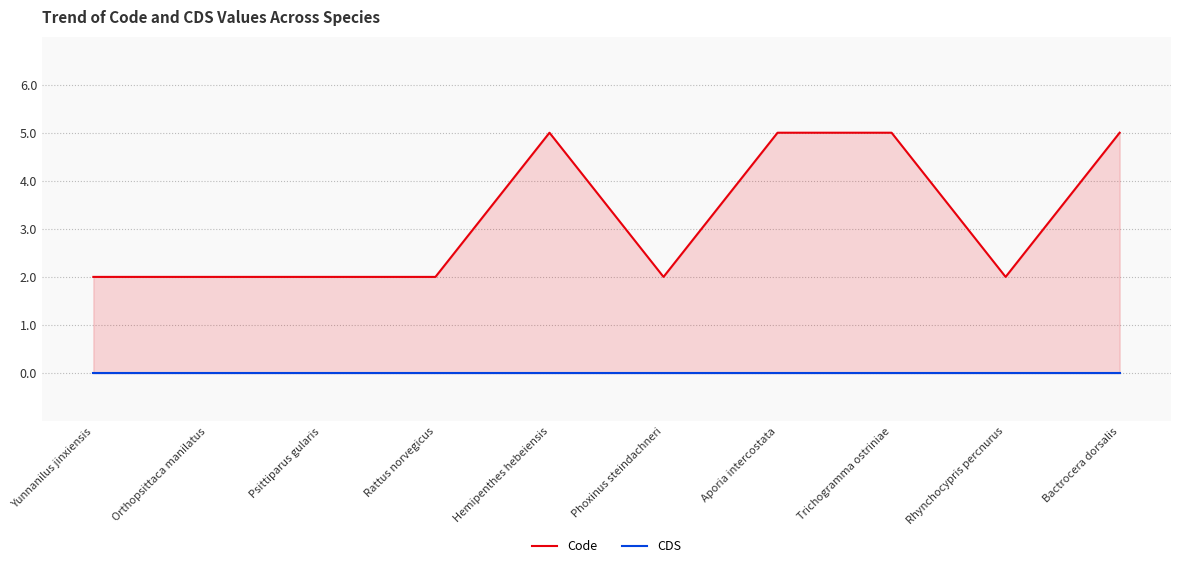

How many data points does each series have?

10